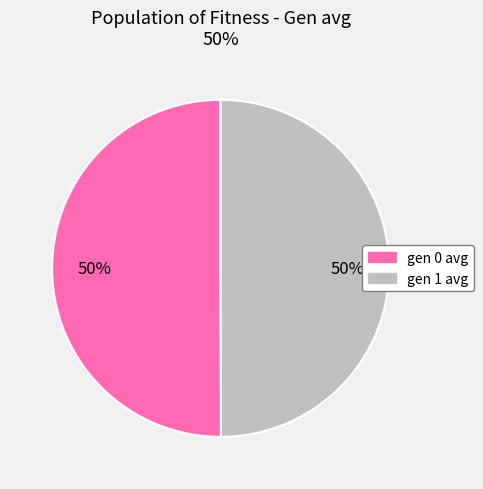

What percentage is the gen 1 avg slice, to the nearest percent?

50%